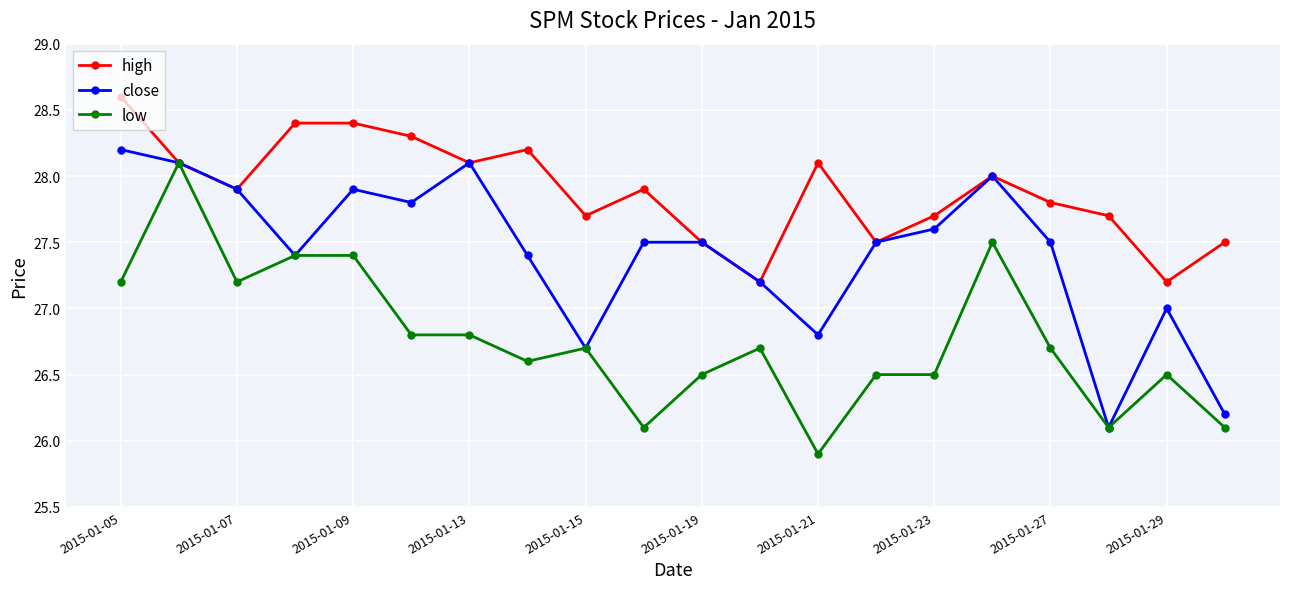

What is the average value of the low series?

26.8